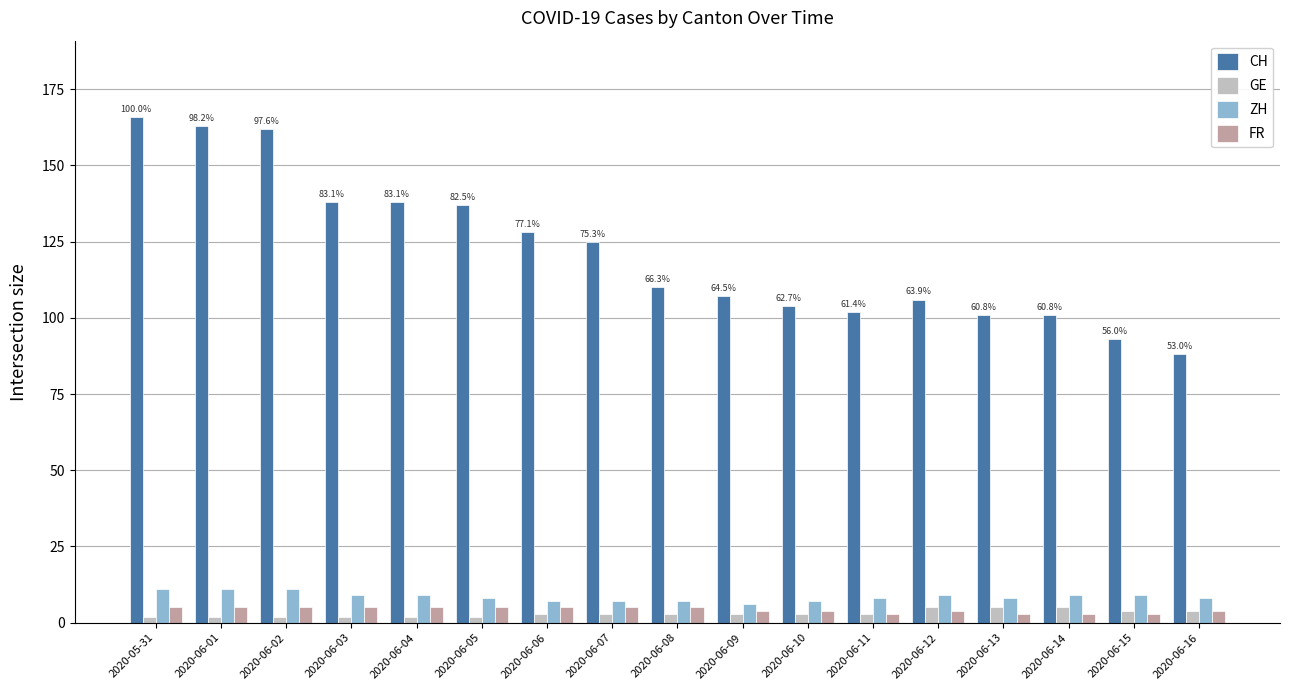

Reading right to left, what are all the values shown in this chart?

CH: 2020-06-16=88	2020-06-15=93	2020-06-14=101	2020-06-13=101	2020-06-12=106	2020-06-11=102	2020-06-10=104	2020-06-09=107	2020-06-08=110	2020-06-07=125	2020-06-06=128	2020-06-05=137	2020-06-04=138	2020-06-03=138	2020-06-02=162	2020-06-01=163	2020-05-31=166
GE: 2020-06-16=4	2020-06-15=4	2020-06-14=5	2020-06-13=5	2020-06-12=5	2020-06-11=3	2020-06-10=3	2020-06-09=3	2020-06-08=3	2020-06-07=3	2020-06-06=3	2020-06-05=2	2020-06-04=2	2020-06-03=2	2020-06-02=2	2020-06-01=2	2020-05-31=2
ZH: 2020-06-16=8	2020-06-15=9	2020-06-14=9	2020-06-13=8	2020-06-12=9	2020-06-11=8	2020-06-10=7	2020-06-09=6	2020-06-08=7	2020-06-07=7	2020-06-06=7	2020-06-05=8	2020-06-04=9	2020-06-03=9	2020-06-02=11	2020-06-01=11	2020-05-31=11
FR: 2020-06-16=4	2020-06-15=3	2020-06-14=3	2020-06-13=3	2020-06-12=4	2020-06-11=3	2020-06-10=4	2020-06-09=4	2020-06-08=5	2020-06-07=5	2020-06-06=5	2020-06-05=5	2020-06-04=5	2020-06-03=5	2020-06-02=5	2020-06-01=5	2020-05-31=5